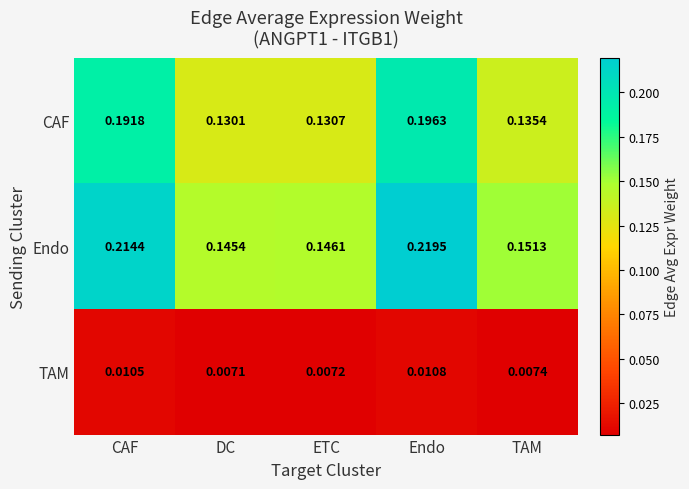

Which series has the largest total across all categories?

Endo